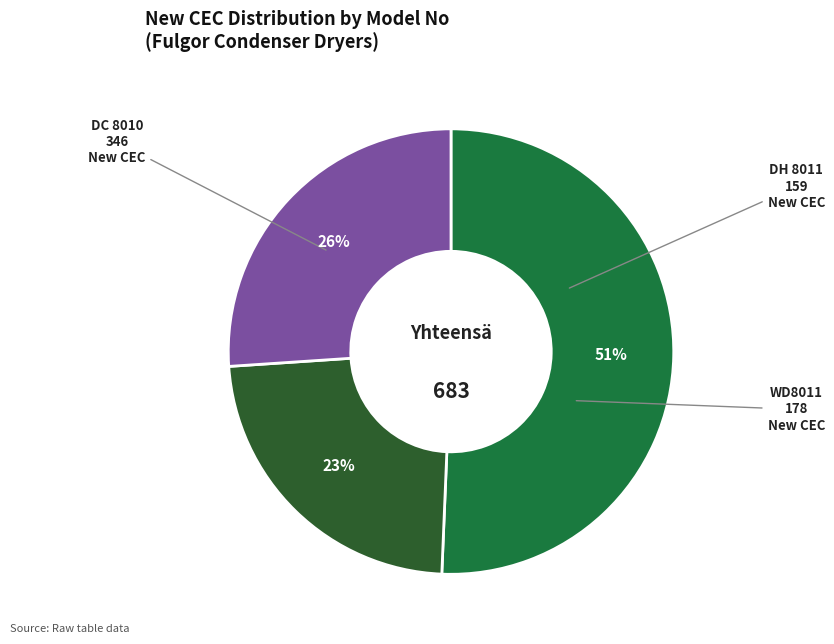

Count the number of slices in the pie.

3